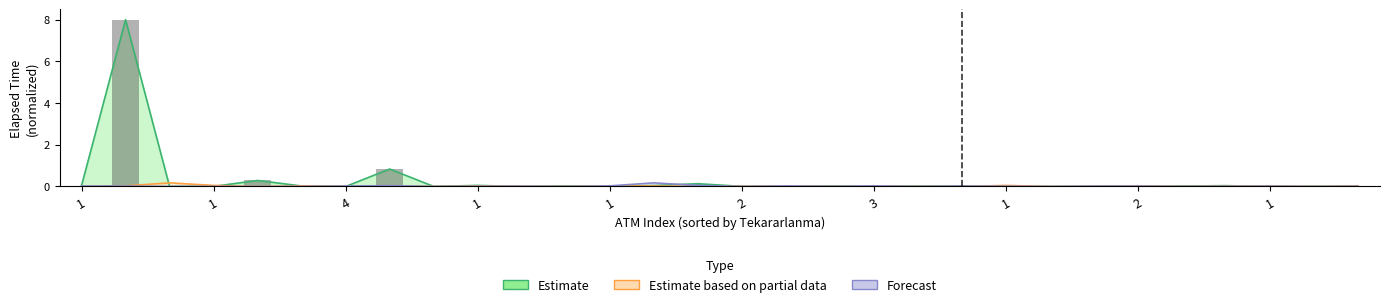

Which series changed the most between 18 and 28?

Forecast